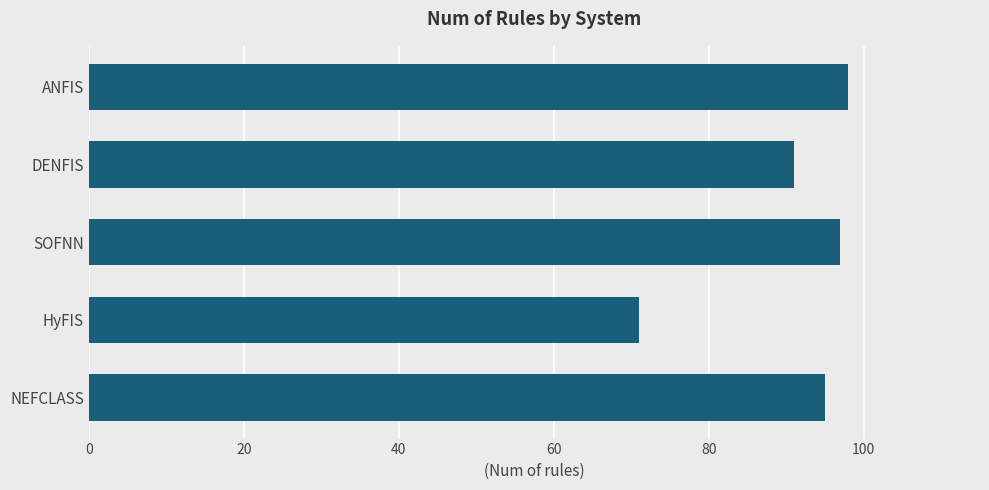

What is the maximum value shown in the chart?

98